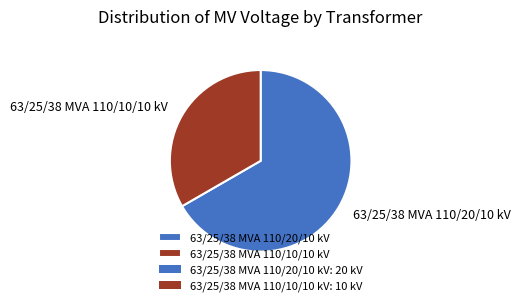

Does 63/25/38 MVA 110/20/10 kV account for over 50% of the chart?

Yes